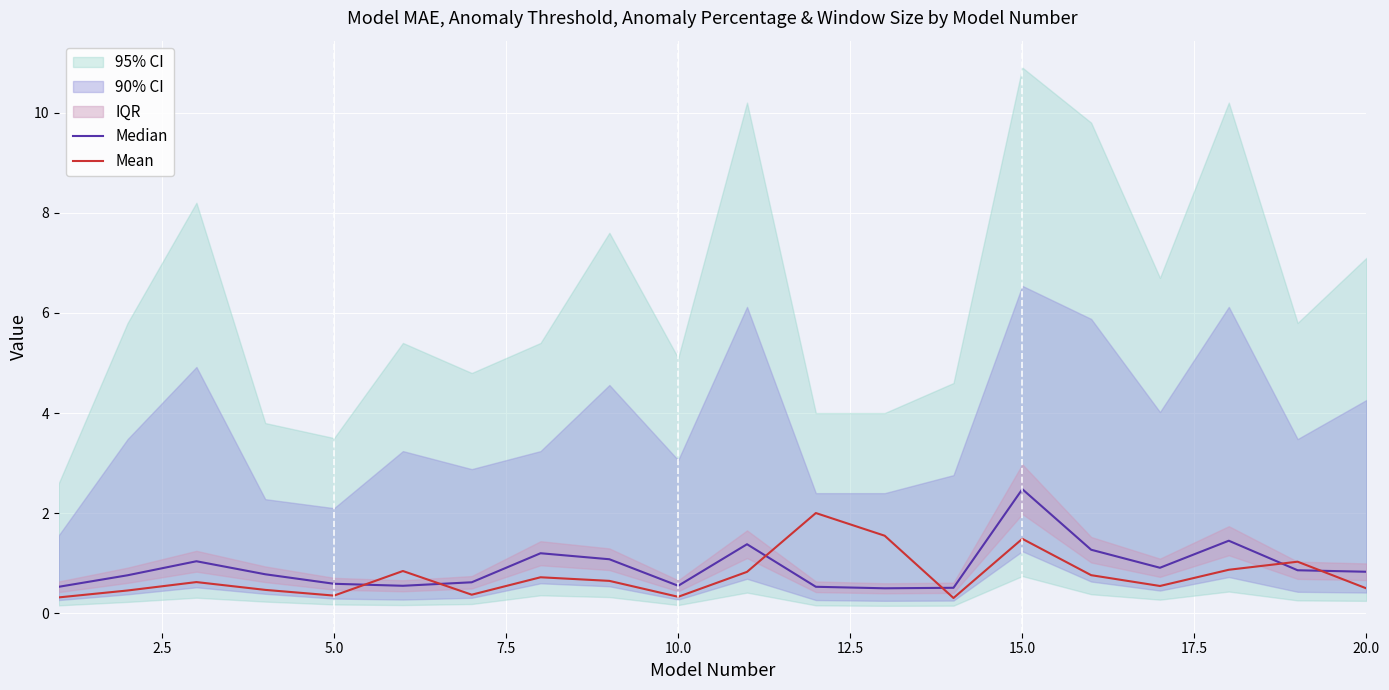

What is the value of the Median point at the 10th from the left?

0.6